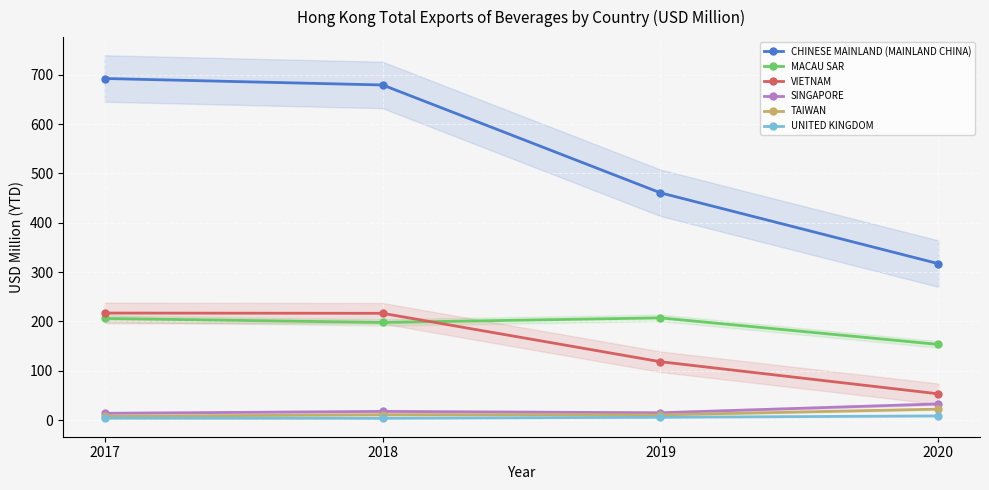

At which label does TAIWAN reach its minimum?

2017